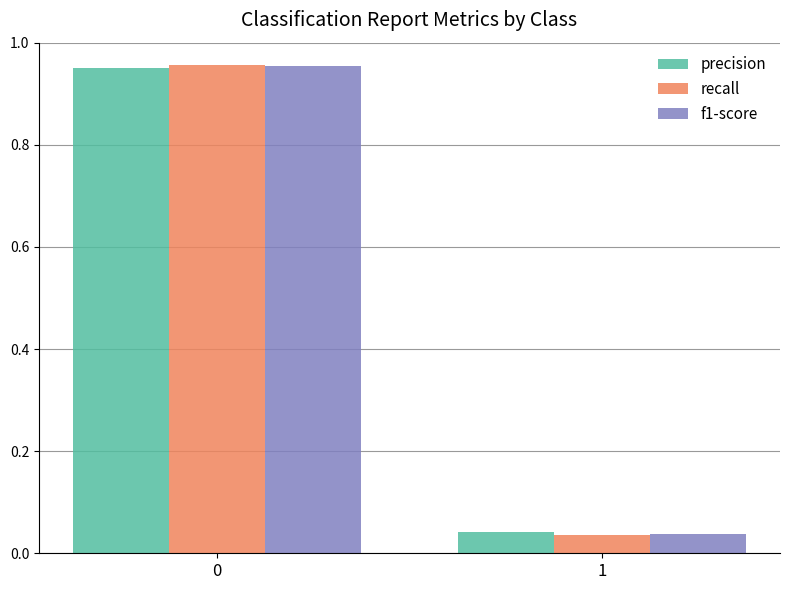

List the series in order of their overall mean, lowest first.

precision, f1-score, recall